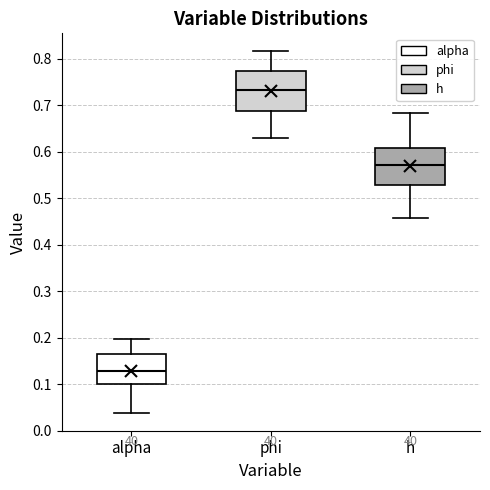

Reading left to right, read every box against the y-axis: the position of its median line, the range the box covers, and the ends of its whiskers. The values are not printed on the chart, so give them approximately, as read against the axis.

alpha: median 0.13, box 0.10 to 0.17, whiskers 0.04 to 0.20
phi: median 0.73, box 0.69 to 0.77, whiskers 0.63 to 0.82
h: median 0.57, box 0.53 to 0.61, whiskers 0.46 to 0.68